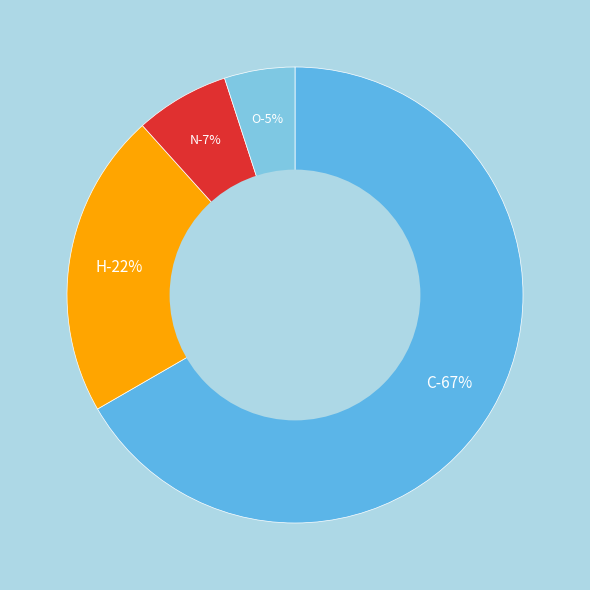

How many segments does this pie chart have?

4